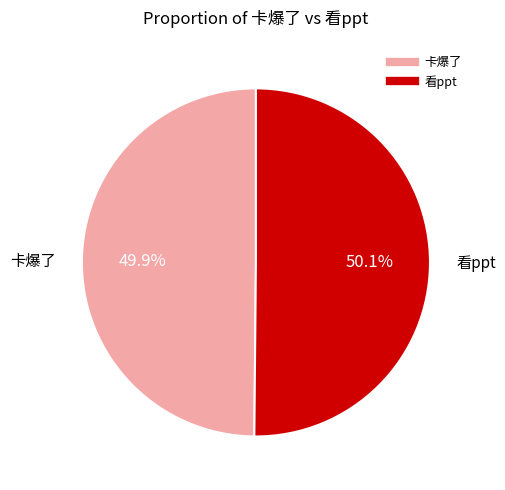

What is the total percentage of 卡爆了 and 看ppt?

100.0%